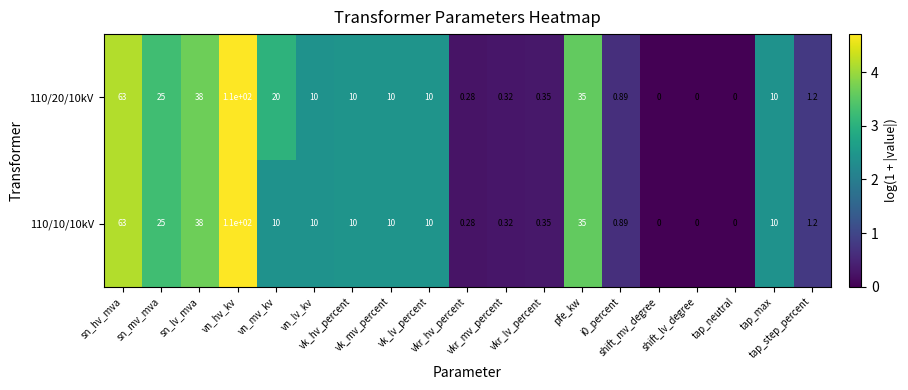

Which series has the largest total across all categories?

110/20/10kV